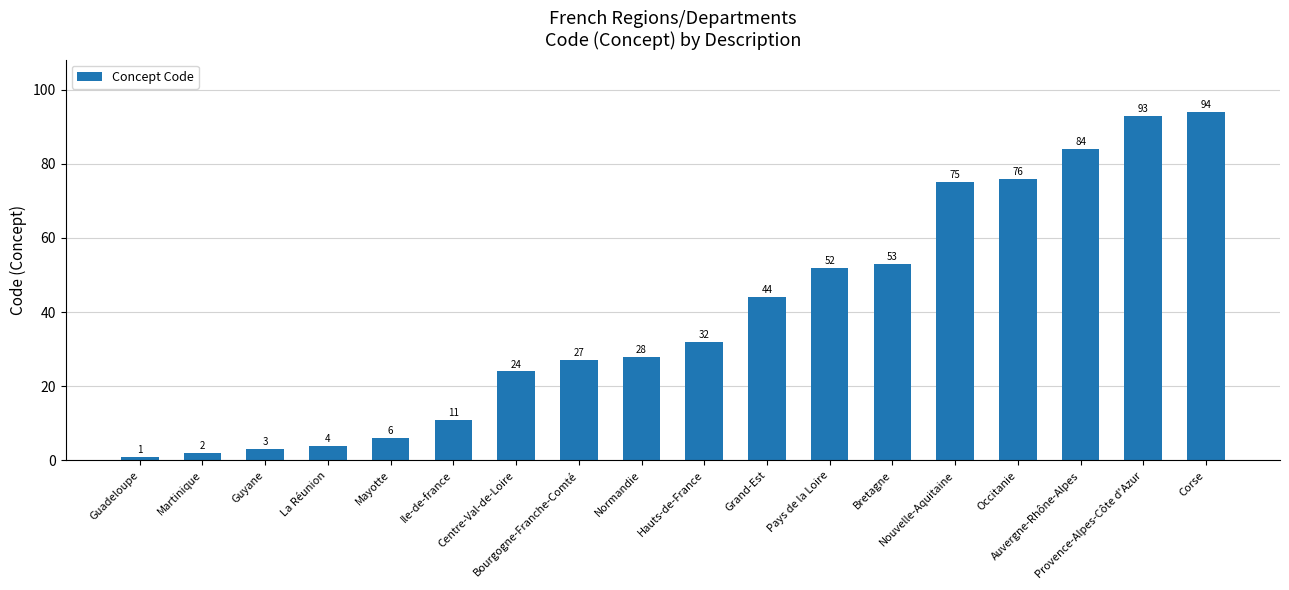

What is the label of the 17th bar from the left?

Provence-Alpes-Côte d'Azur